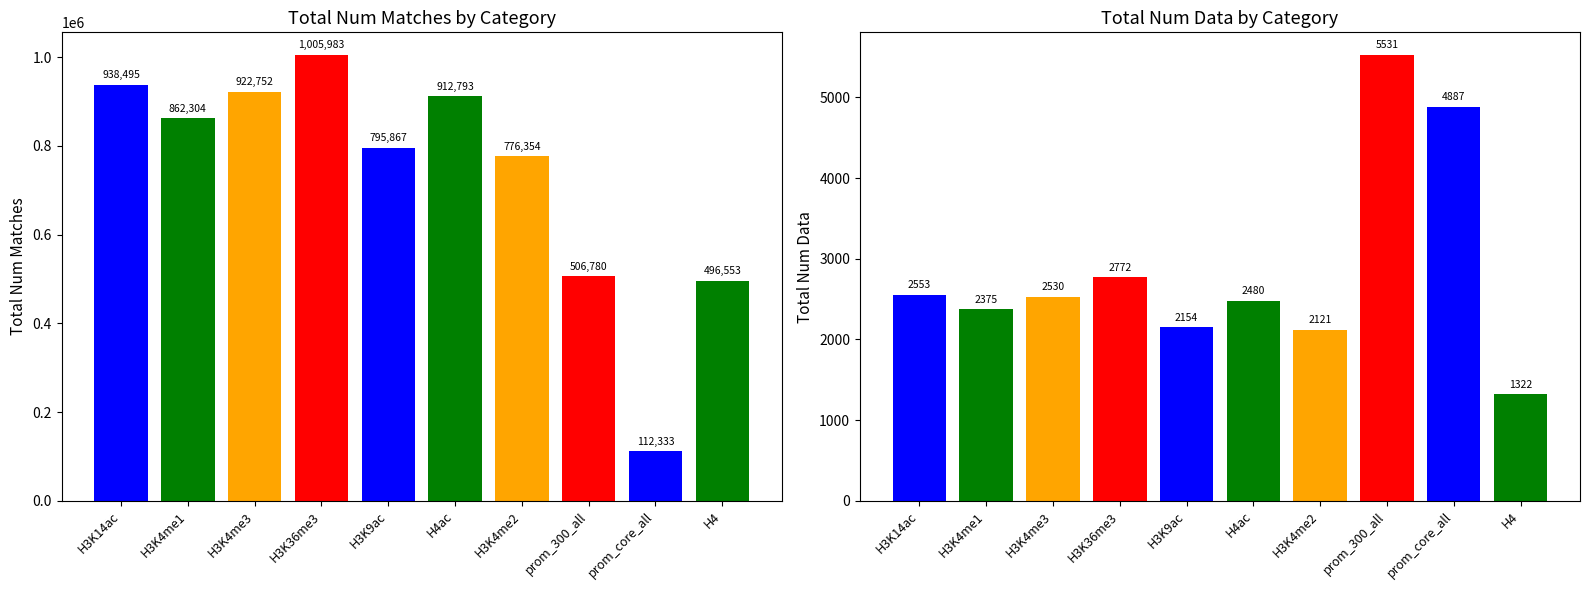

What is the difference between the total_num_matches values at H4ac and H3K9ac?

116926